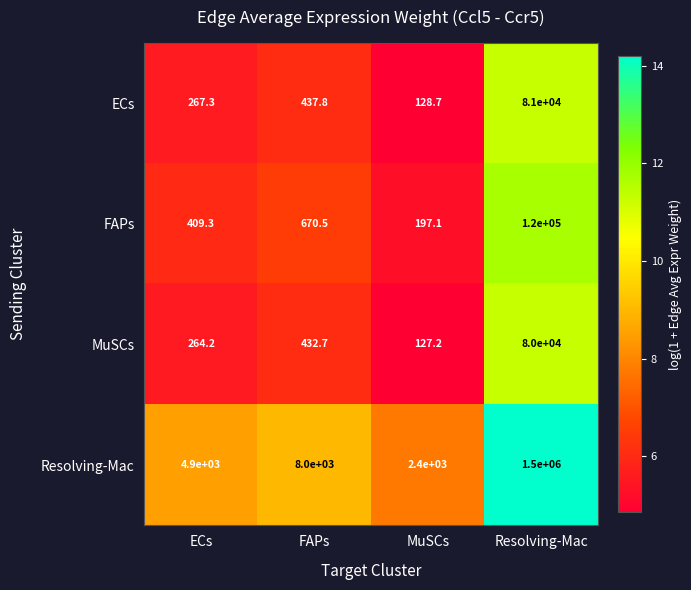

How many data points does each series have?

4